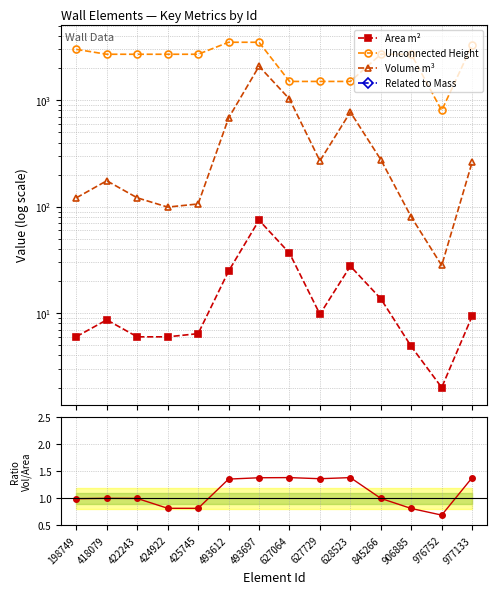

At which label is Area m² closest to 38?

627064